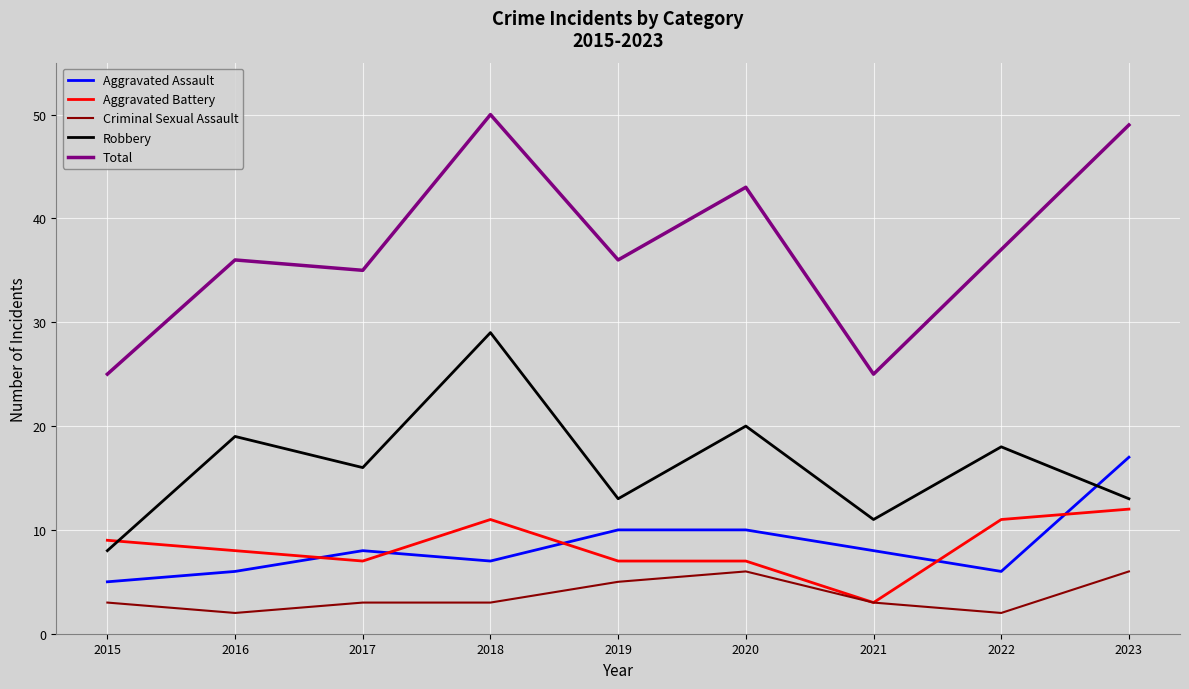

Which label corresponds to the largest value in the chart?

2018